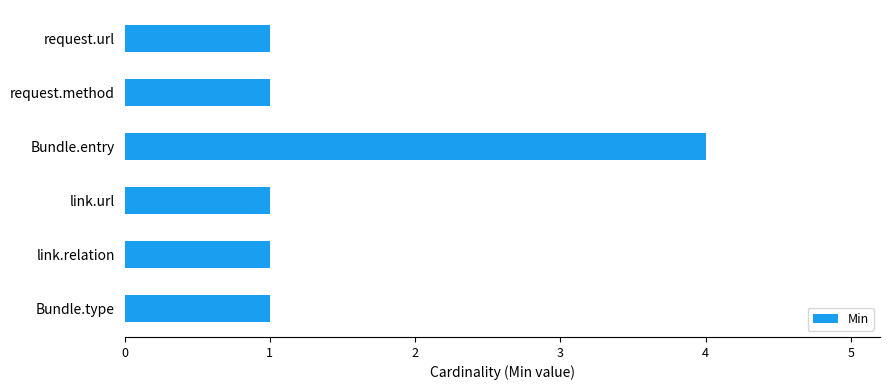

What is the difference between the maximum and minimum values?

3